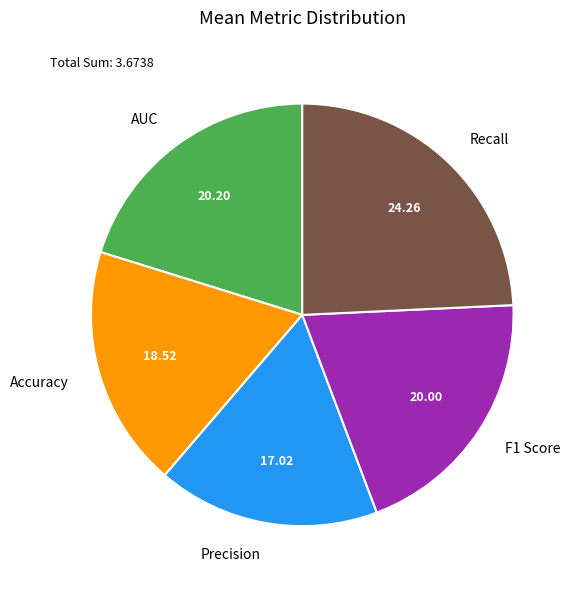

Does Precision account for over 50% of the chart?

No